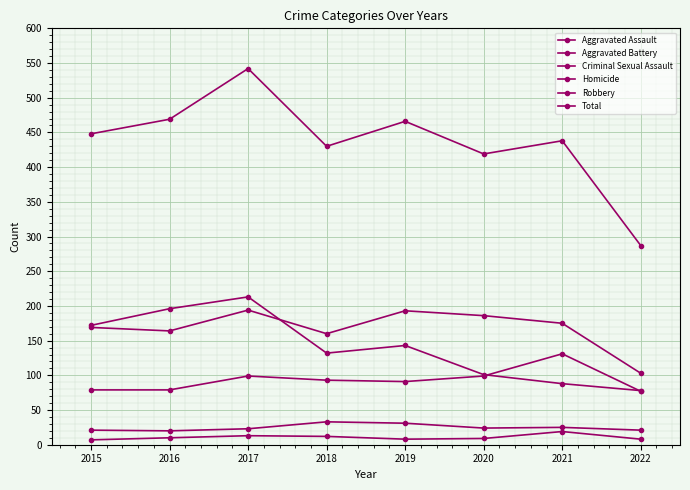

Does the chart have visible grid lines?

Yes